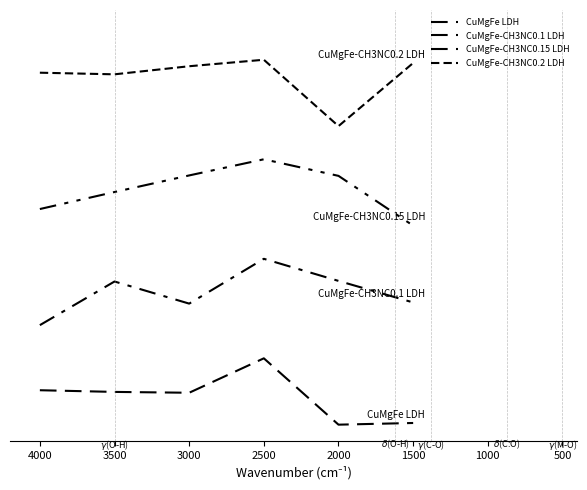

True or false: CuMgFe-CH3NC0.1 LDH and CuMgFe LDH intersect in this chart.

False